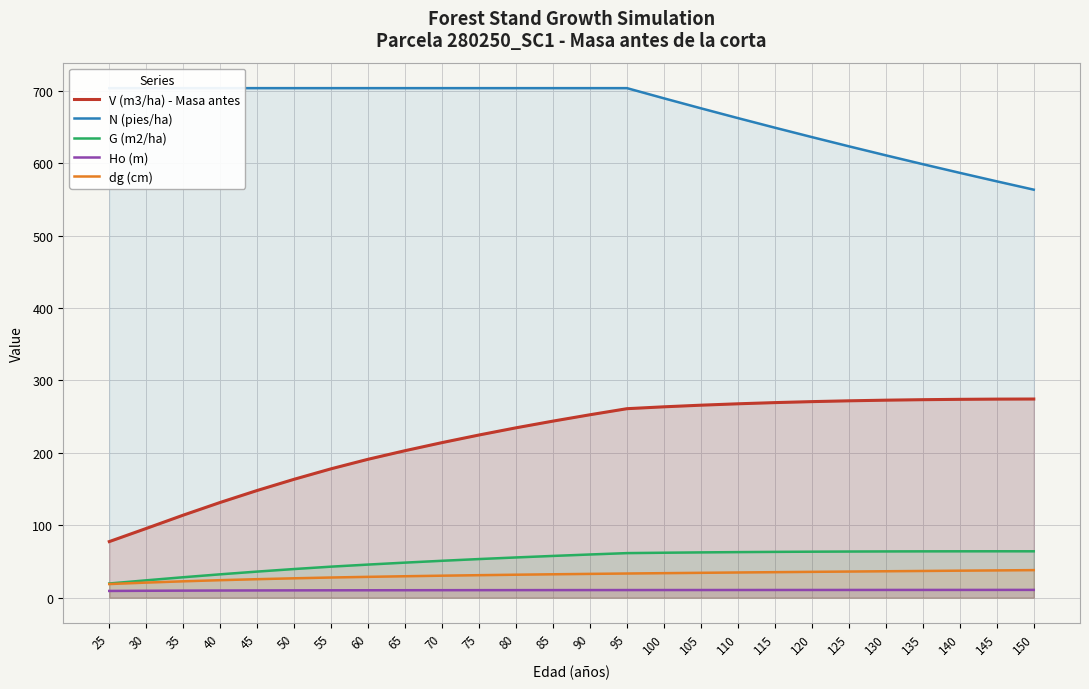

True or false: Ho (m) and N (pies/ha) intersect in this chart.

False